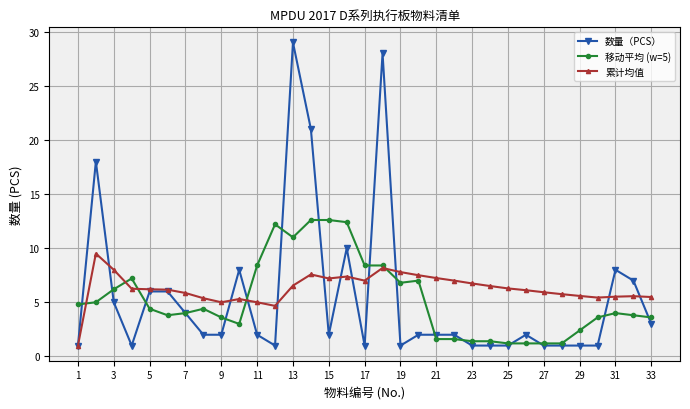

True or false: 移动平均 (w=5) has more than 2 points higher than both neighbors.

True